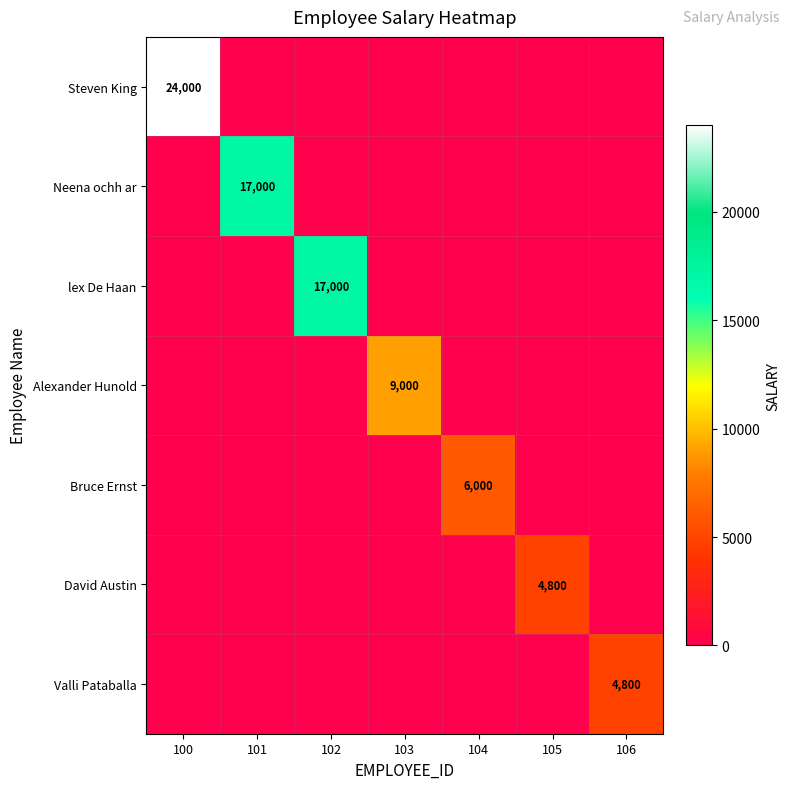

How many values in David Austin are above zero?

1